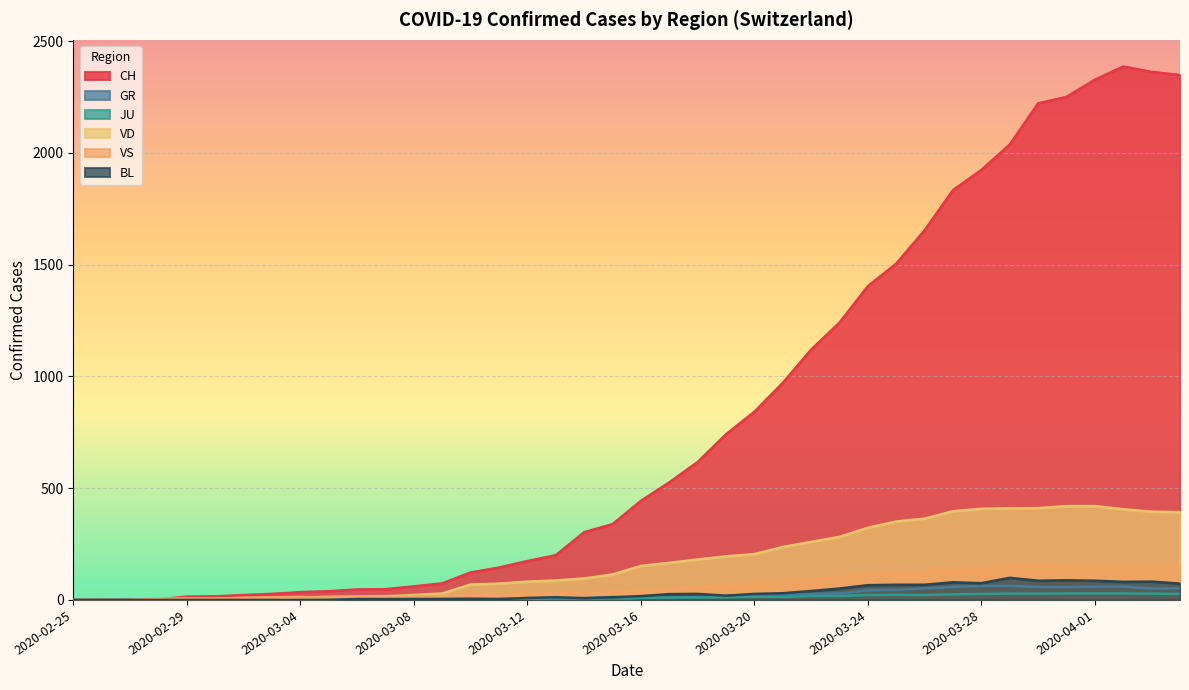

How many values in the GR series are below 9?

20